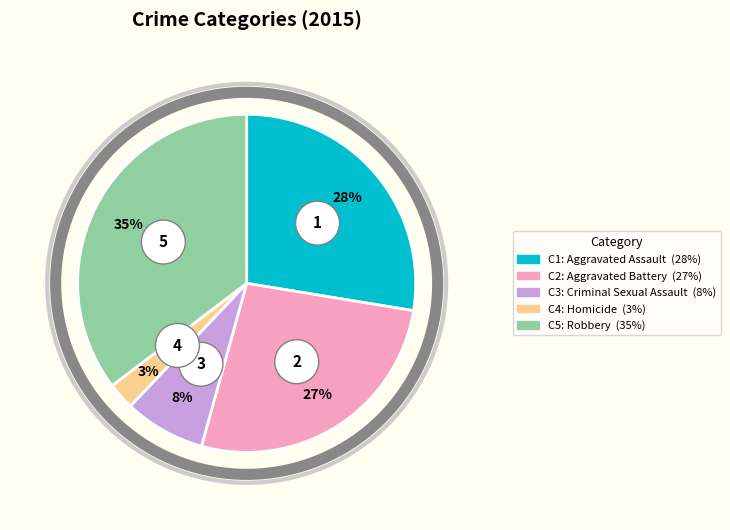

Which category has the smallest portion of the pie?

Homicide